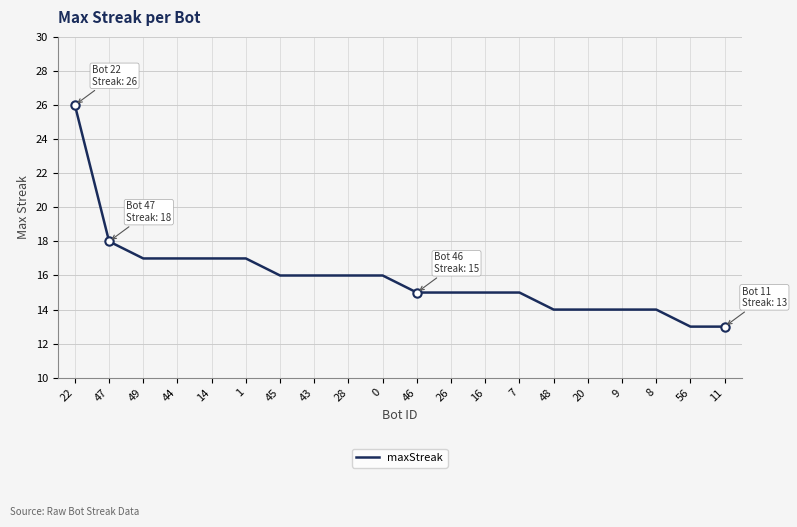

What is the difference between the maximum and minimum values?

13